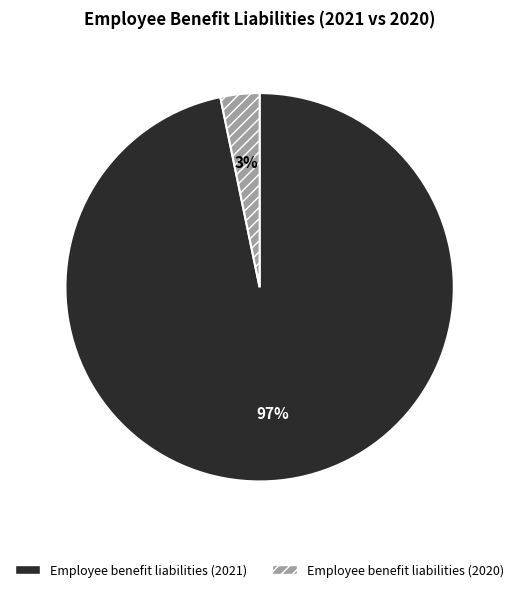

How many slices are in this pie chart?

2